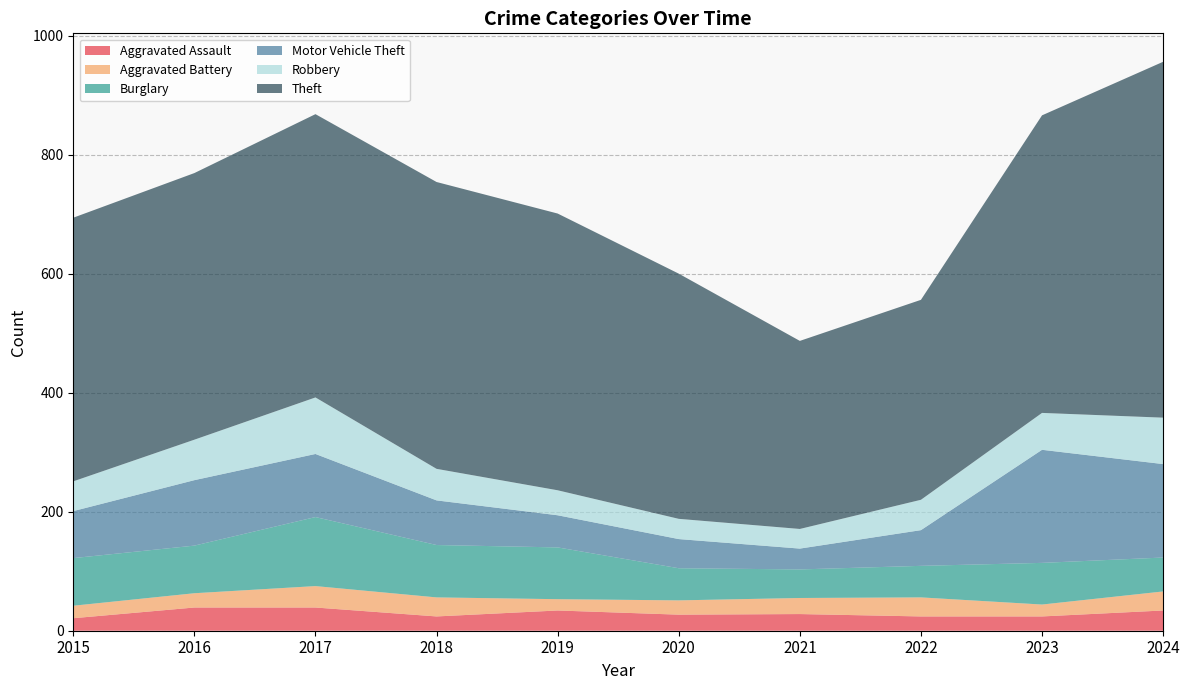

Reading left to right, list all the values displayed in this chart.

Aggravated Assault: 21	39	39	24	34	27	28	24	24	34
Aggravated Battery: 21	24	36	32	19	24	27	32	20	32
Burglary: 80	80	116	88	87	54	48	53	70	57
Motor Vehicle Theft: 79	110	106	75	54	49	35	60	190	157
Robbery: 50	68	95	53	42	34	33	51	62	78
Theft: 443	448	476	482	465	412	316	336	500	598